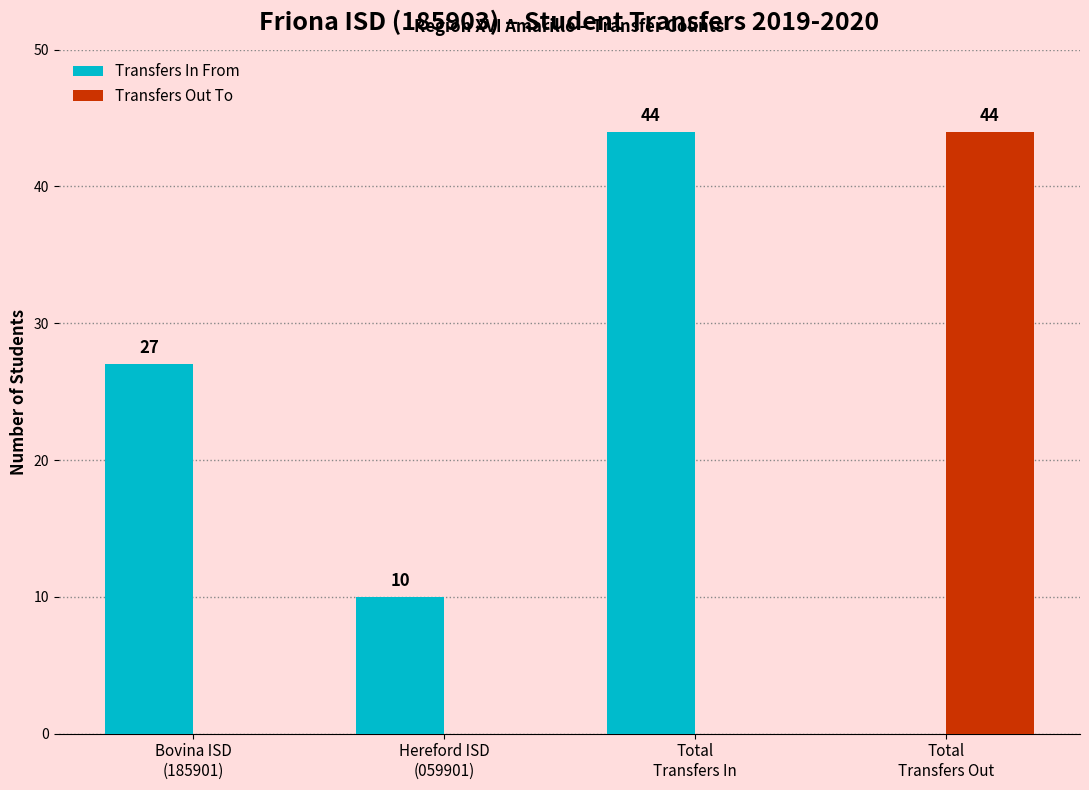

What is the sum of all Transfers Out To values?

44